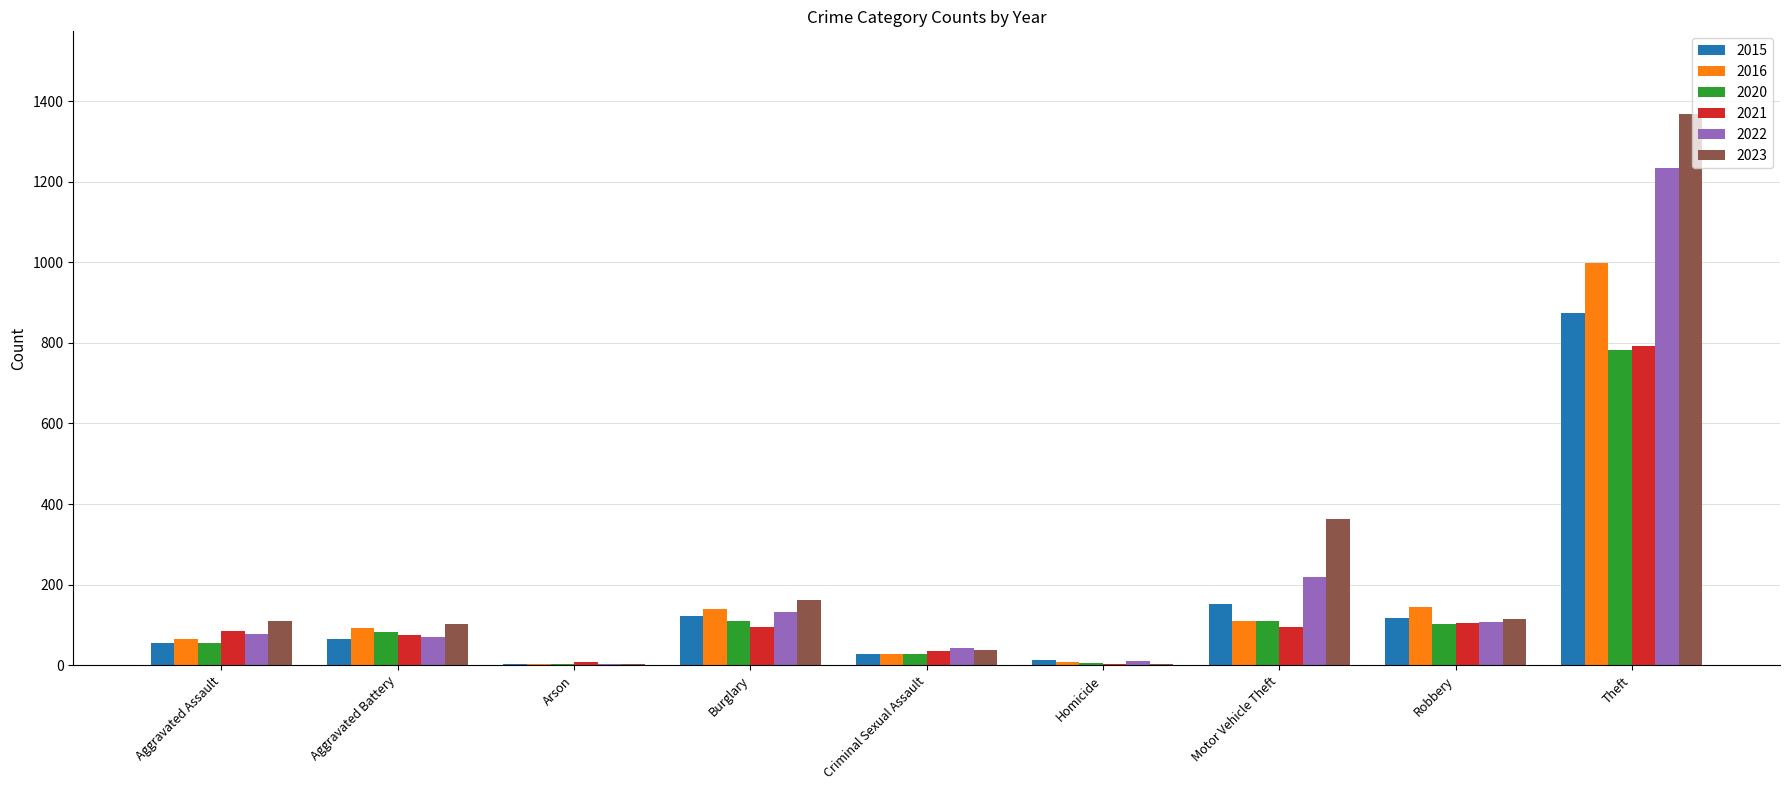

Are the bars horizontal?

No